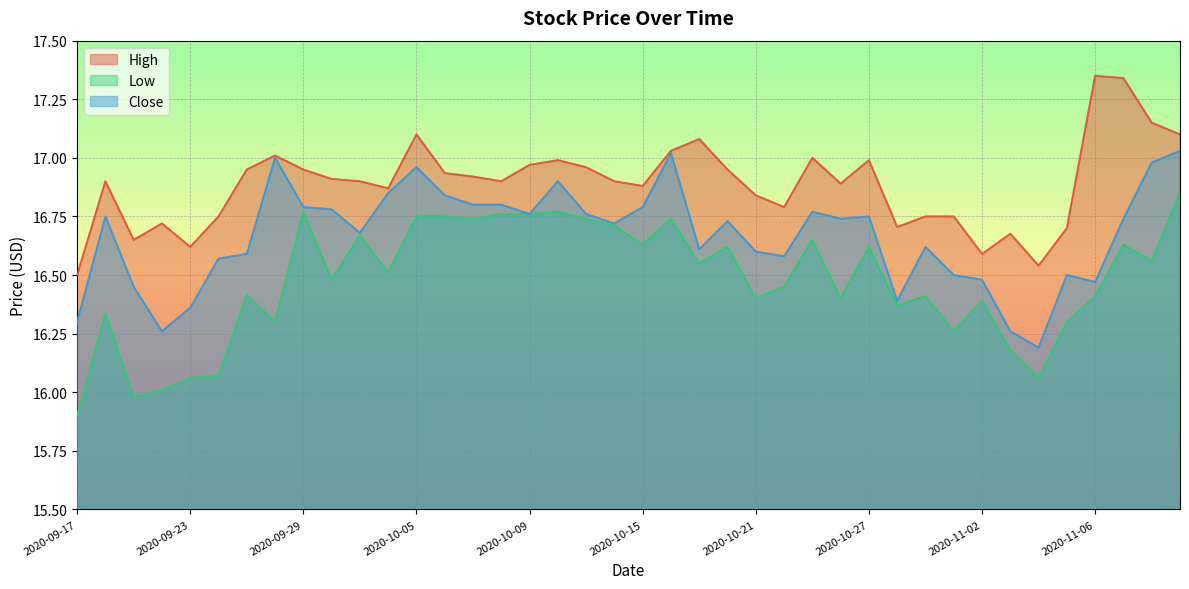

At which category does High reach its first local peak?

2020-09-18